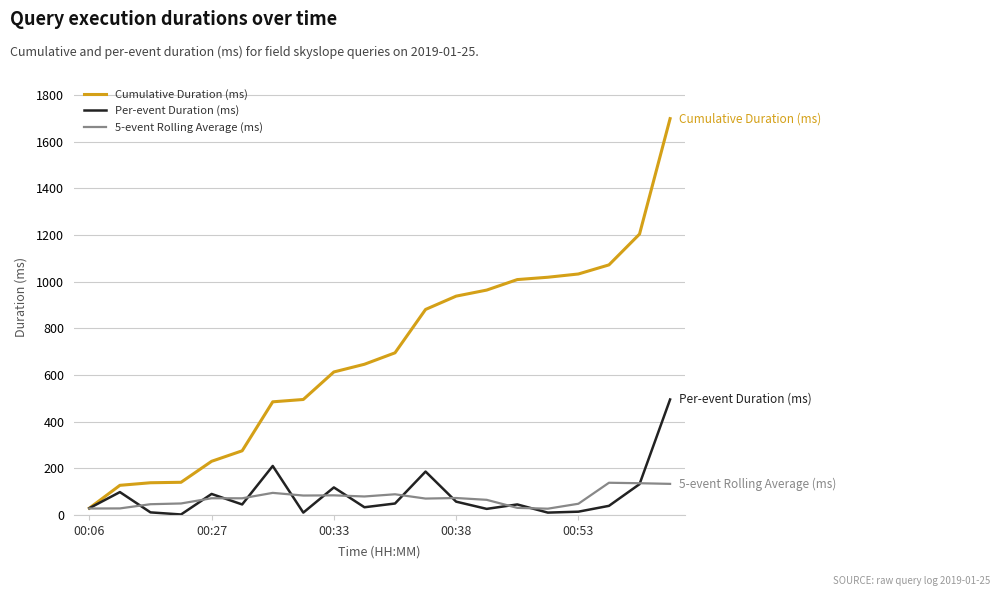

List the series in order of their peak value, highest first.

Cumulative Duration (ms), Per-event Duration (ms), 5-event Rolling Average (ms)